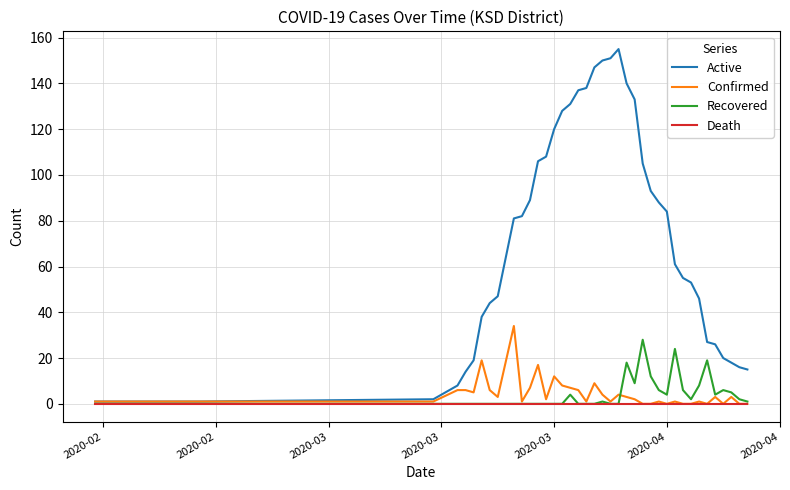

What is the average value of the Recovered series?

4